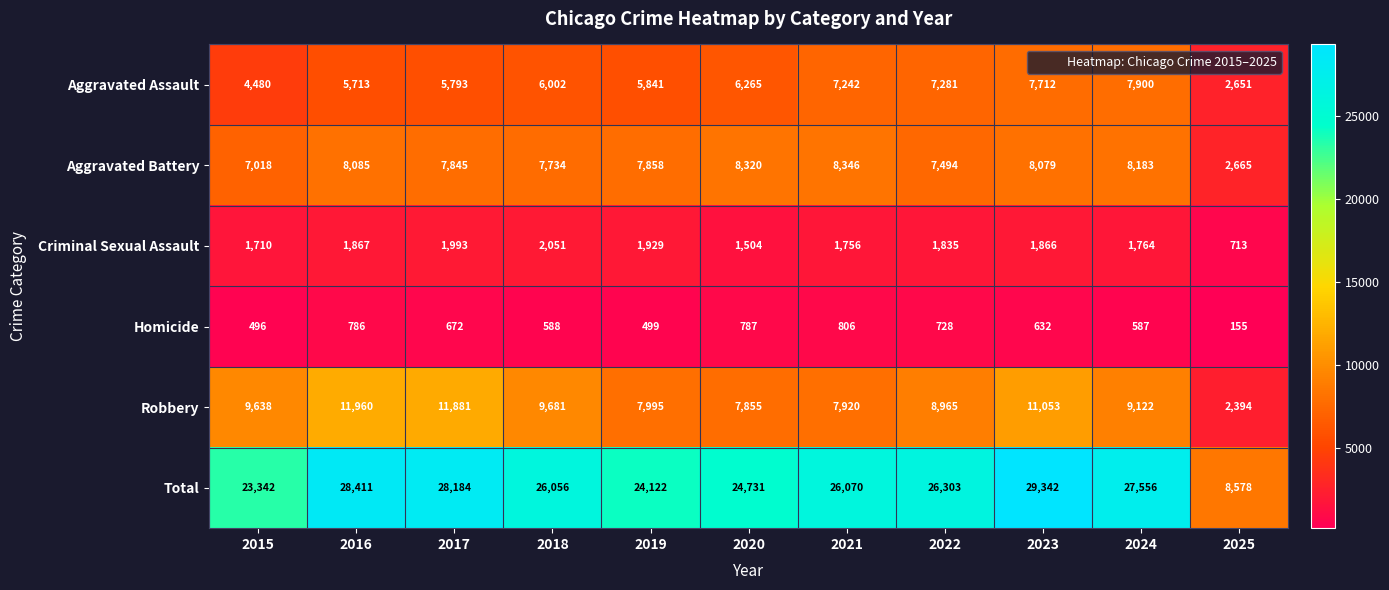

What is the total value across all series at 2019?

48244